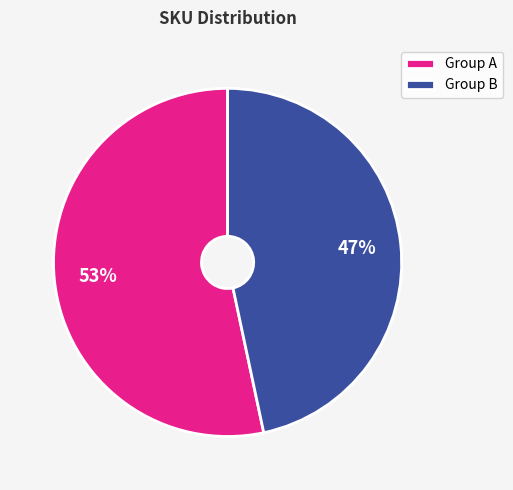

To the nearest percent, what portion does Group B represent?

47%